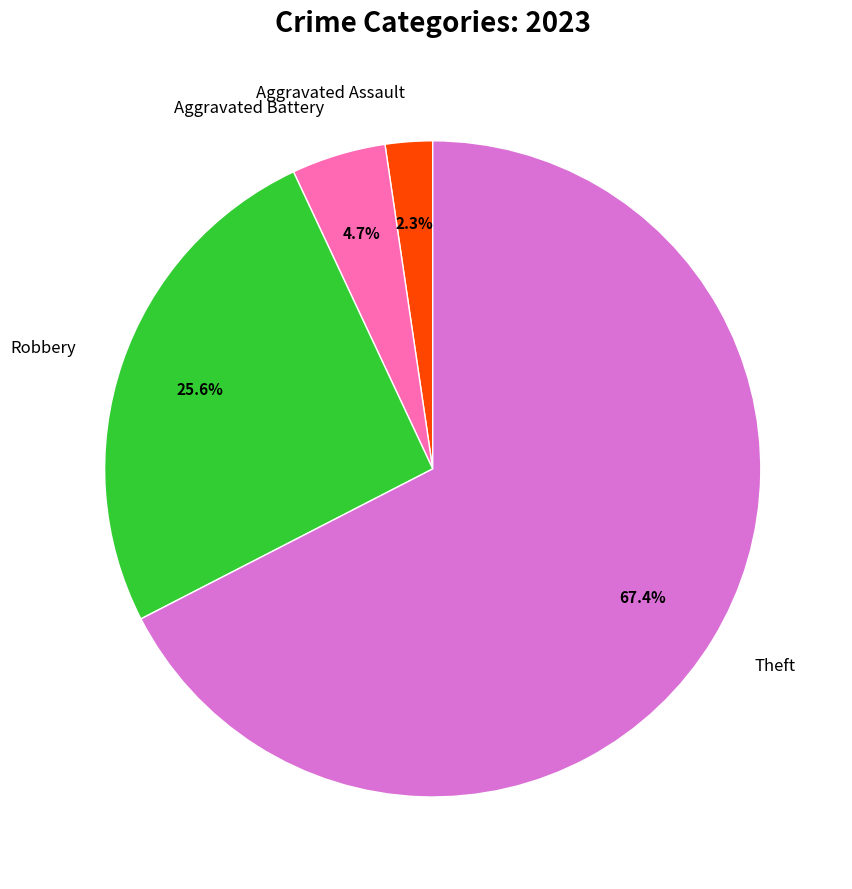

How many slices are in this pie chart?

4